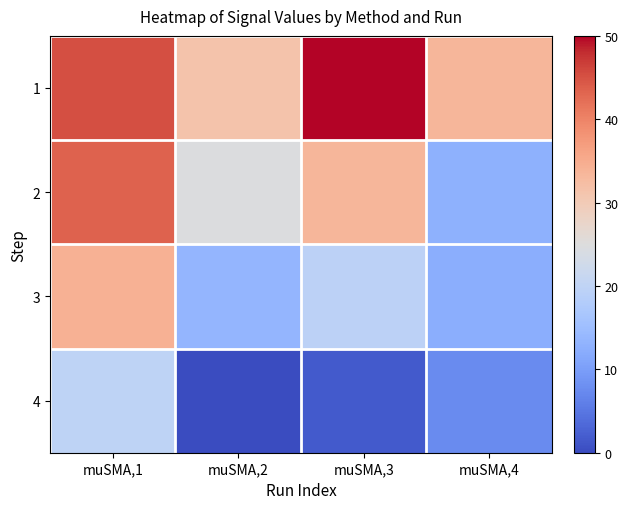

At which category does the chart reach its peak across all series?

muSMA,3